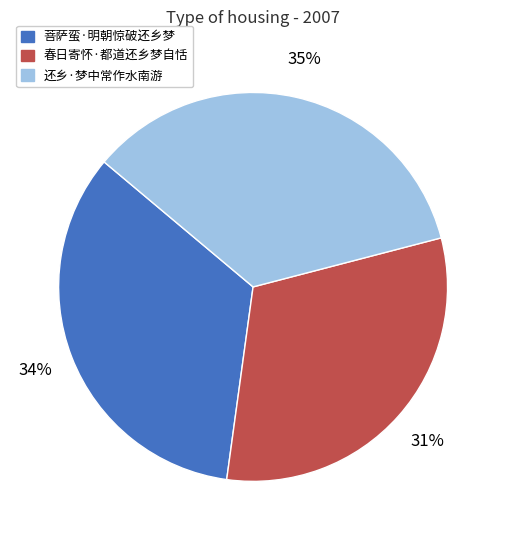

Is 还乡·梦中常作水南游 the majority of the pie?

No